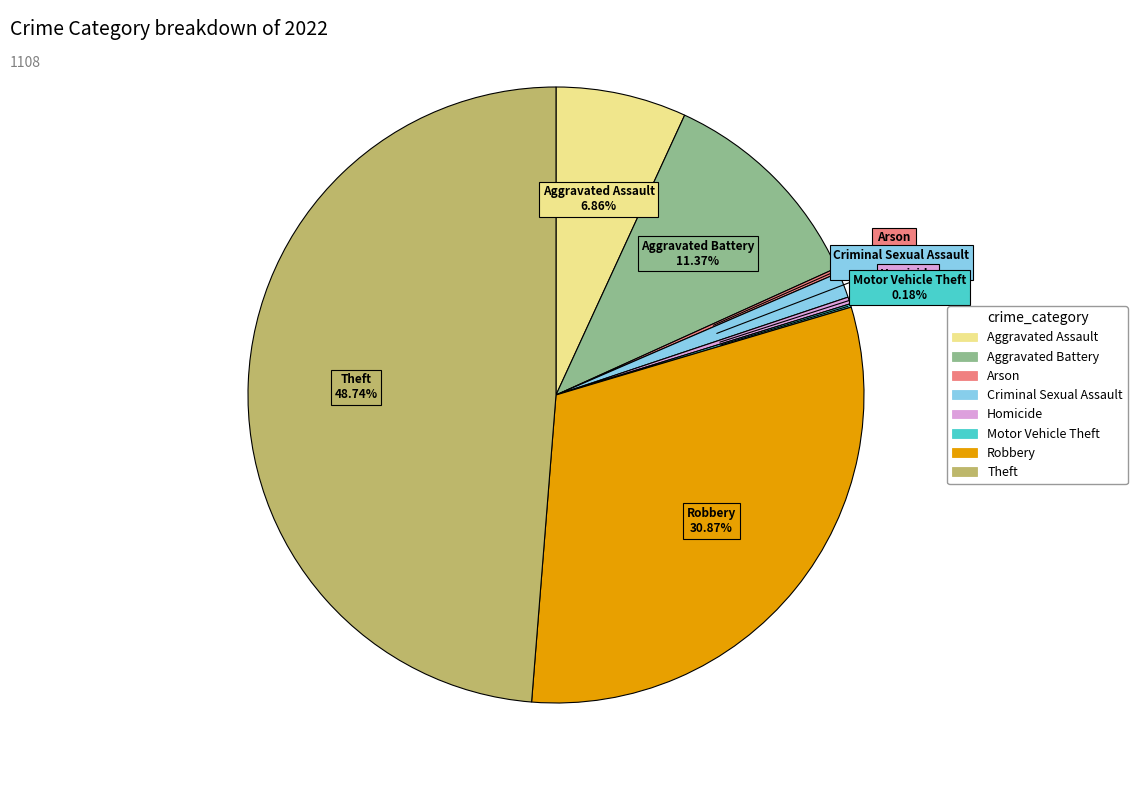

To the nearest percent, what percentage of the pie is Criminal Sexual Assault?

1%